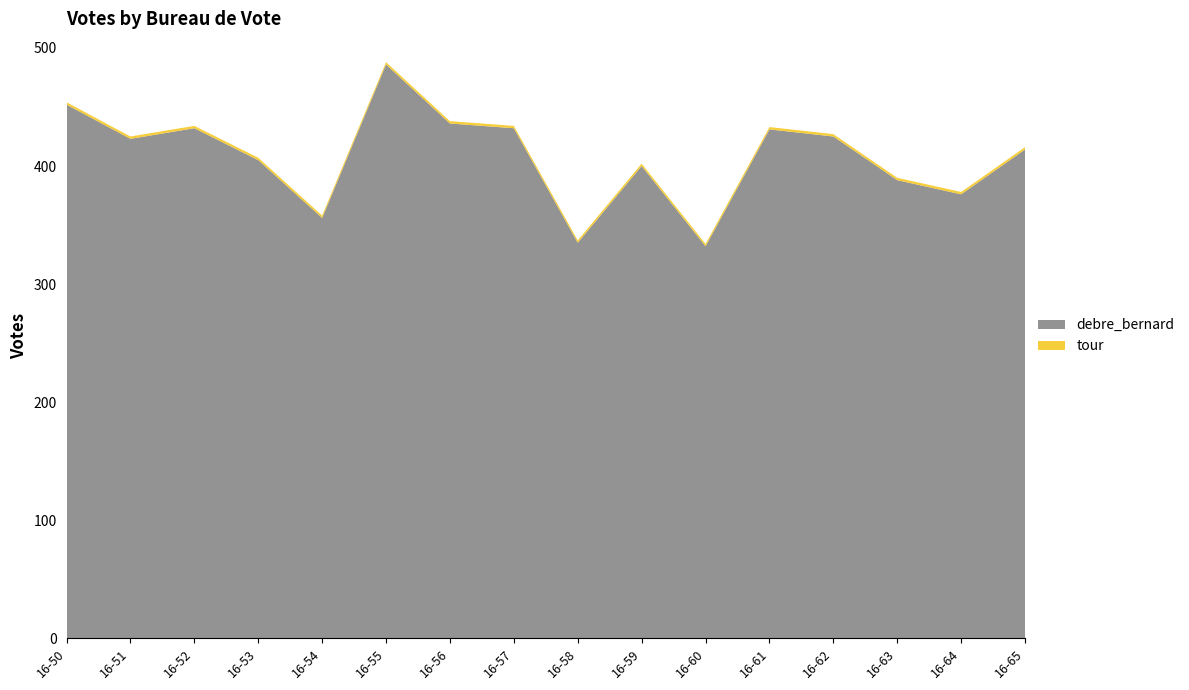

Reading left to right, what are all the values shown in this chart?

debre_bernard: 452	423	432	405	356	486	436	432	335	400	332	431	425	388	376	414
tour: 2	2	2	2	2	2	2	2	2	2	2	2	2	2	2	2